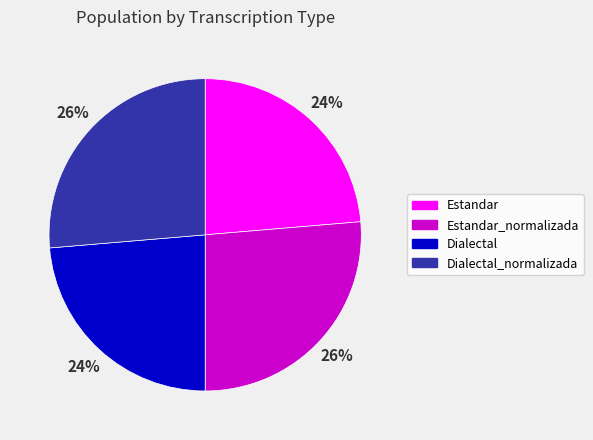

To the nearest percent, what is the average slice percentage?

25%